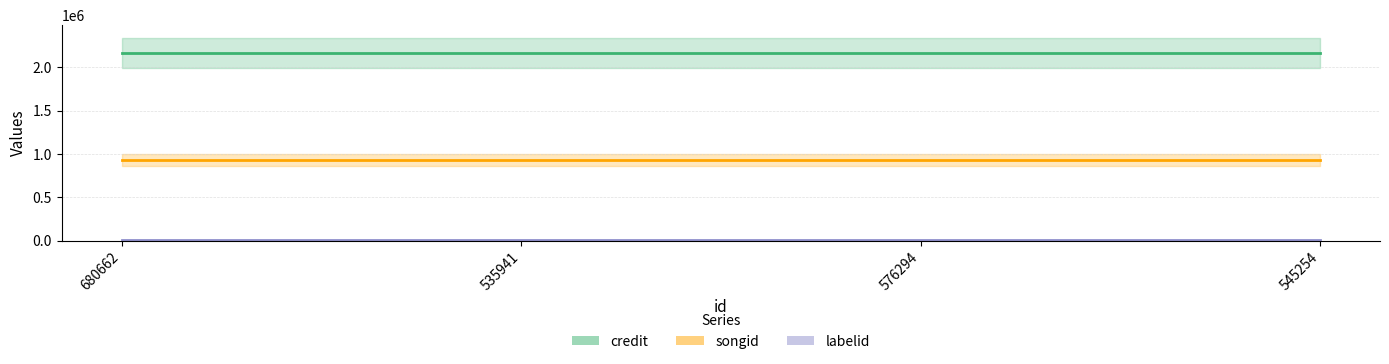

What is the sum of the songid values at 545254 and 680662?

1861750